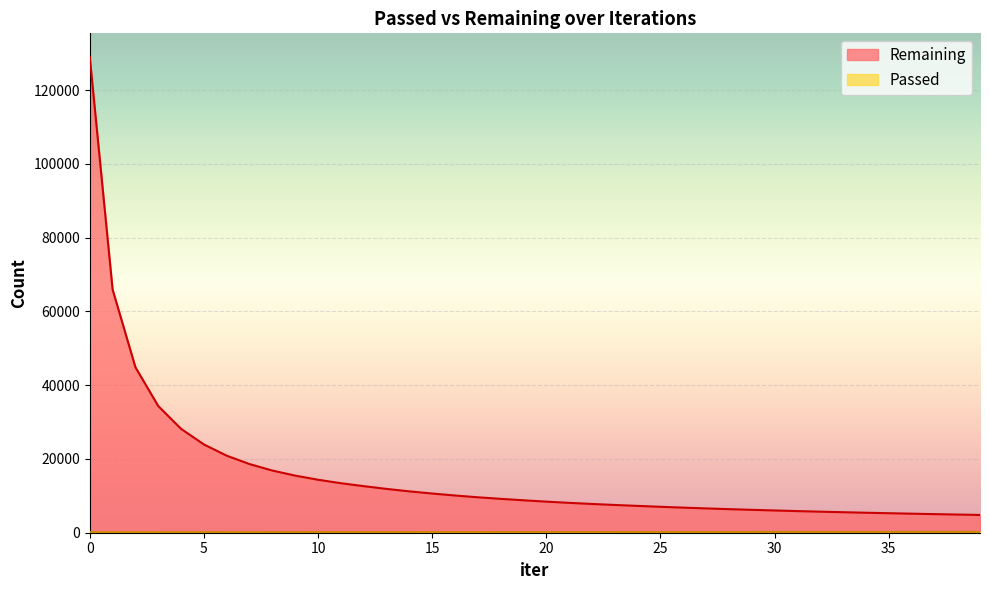

What is the lowest value of the Remaining series?

4819